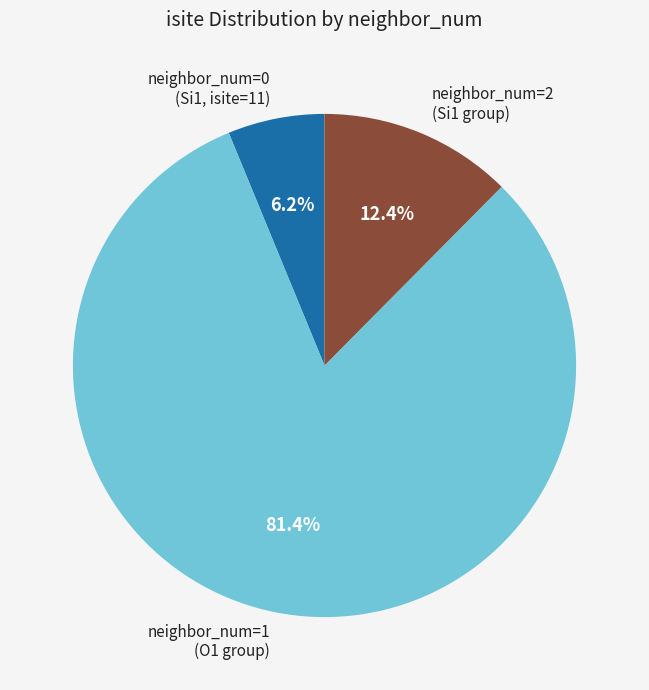

How many segments does this pie chart have?

3